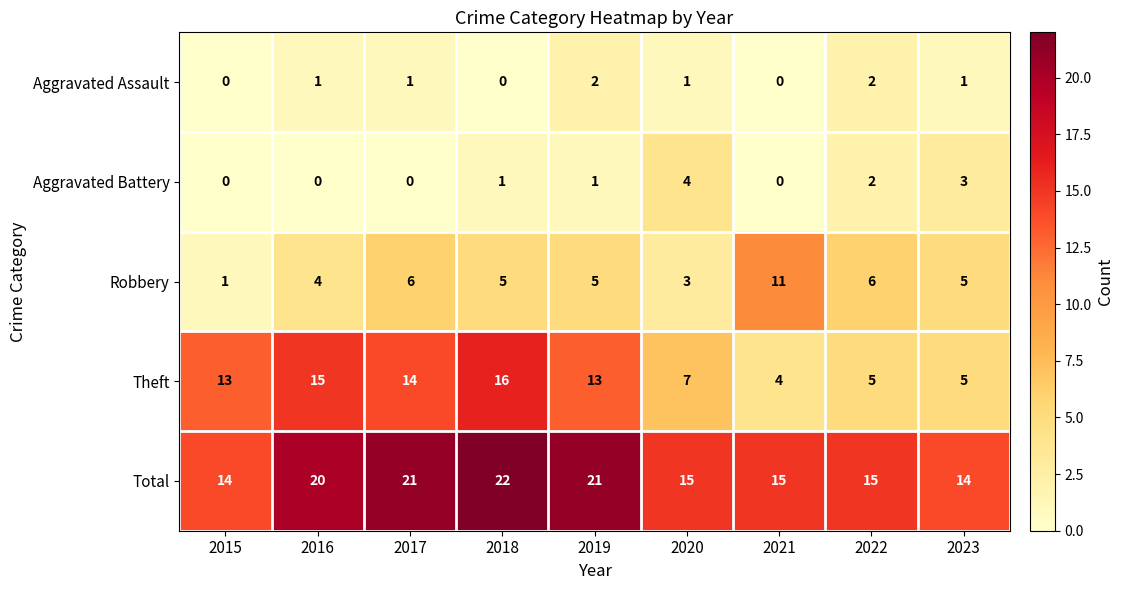

What is the difference between the maximum and second lowest values in the Aggravated Battery series?

4